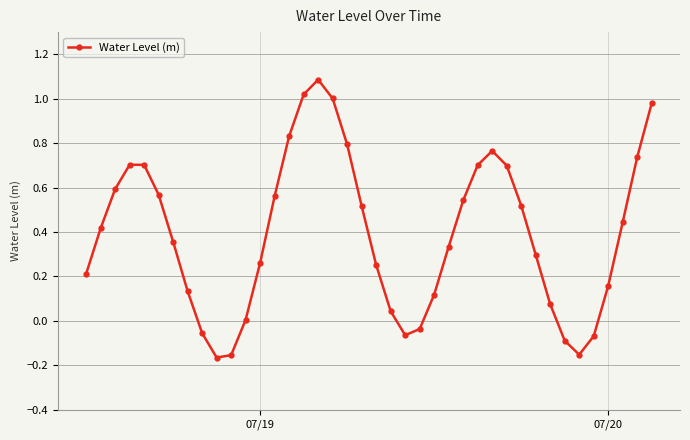

True or false: the data has more than 2 interior local peaks.

True